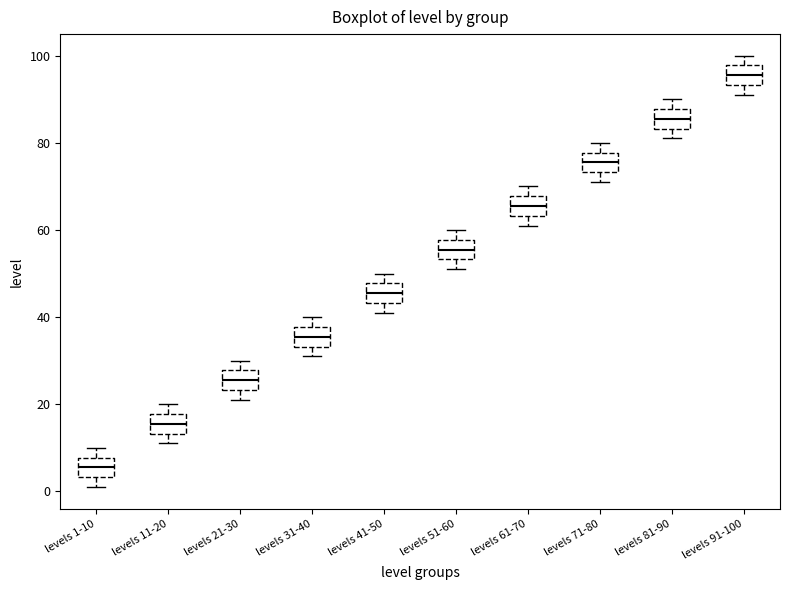

Where is the lower edge of the box for levels 71-80 on the y-axis? The values are not printed on the chart, so give them approximately, as read against the axis.

74